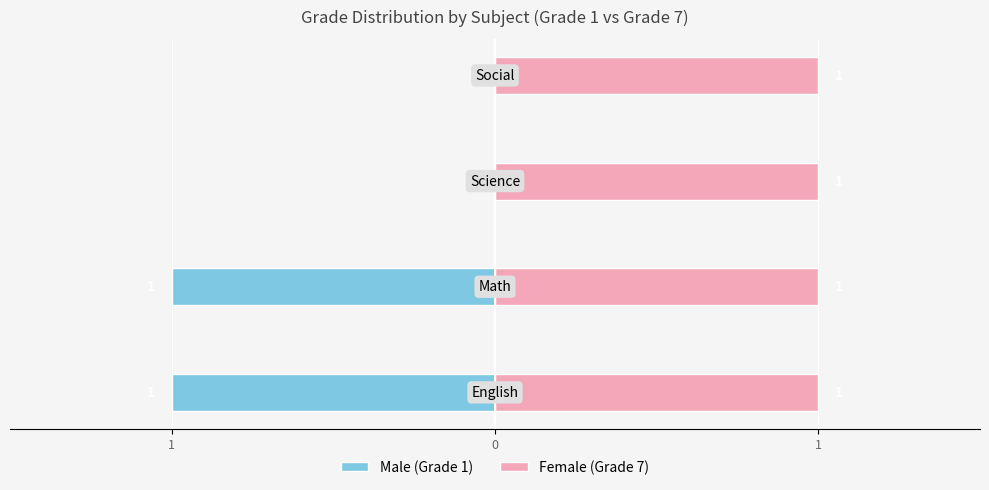

Is it true that Female (Grade 7) equals 0.1 at 0?

False